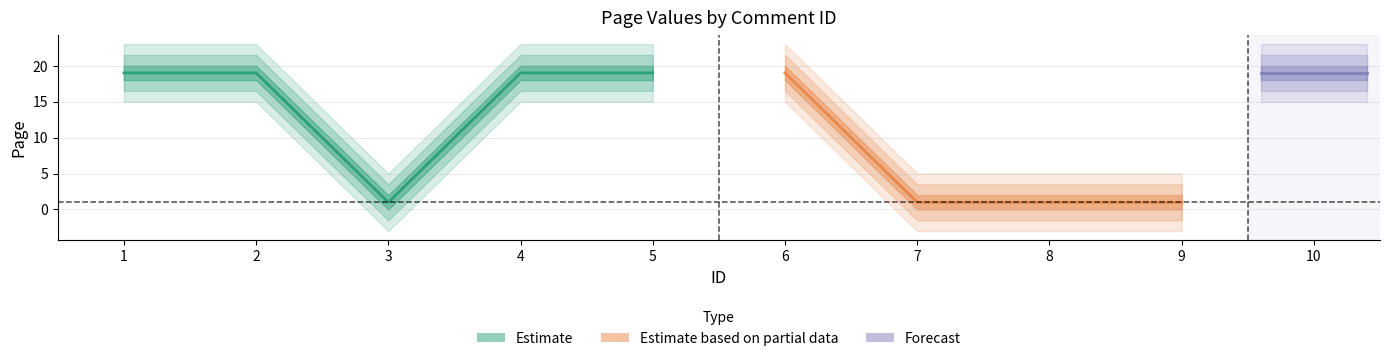

How many interior local valleys (lower than both neighbors) does the data have?

1